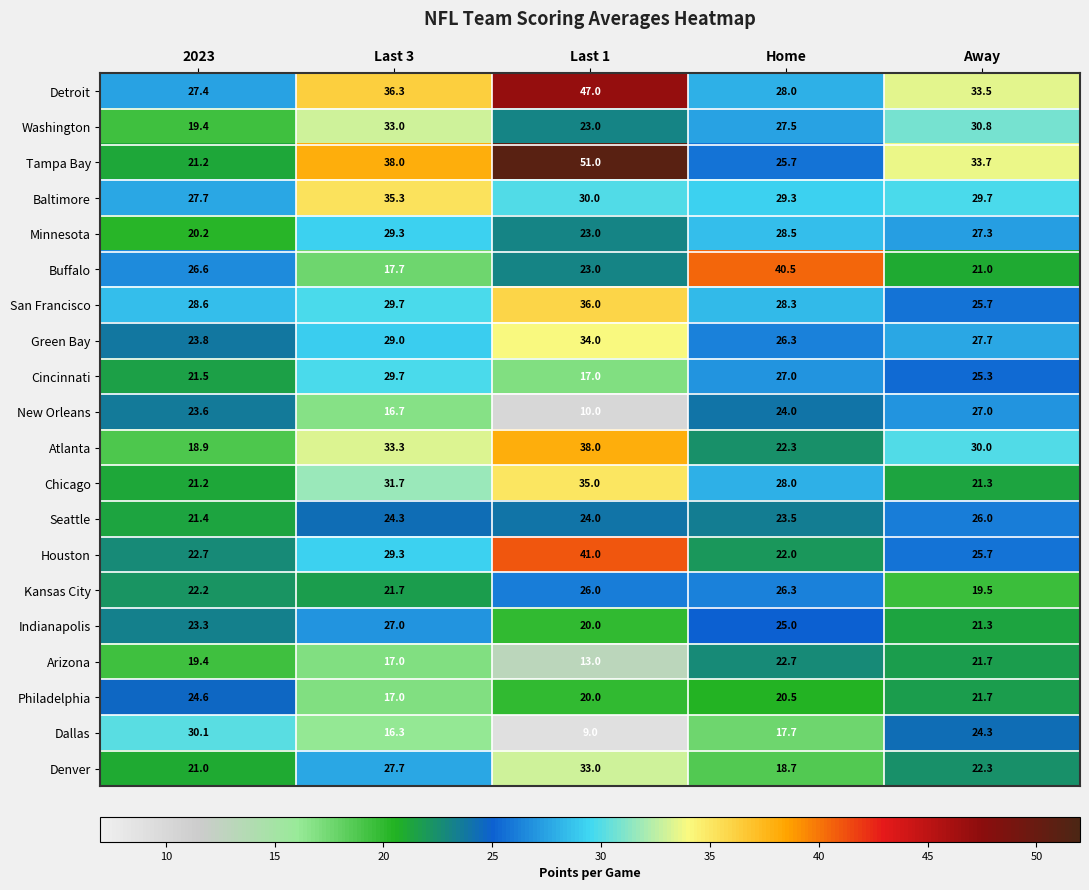

Which series changed the most between Last 1 and Home?

Tampa Bay